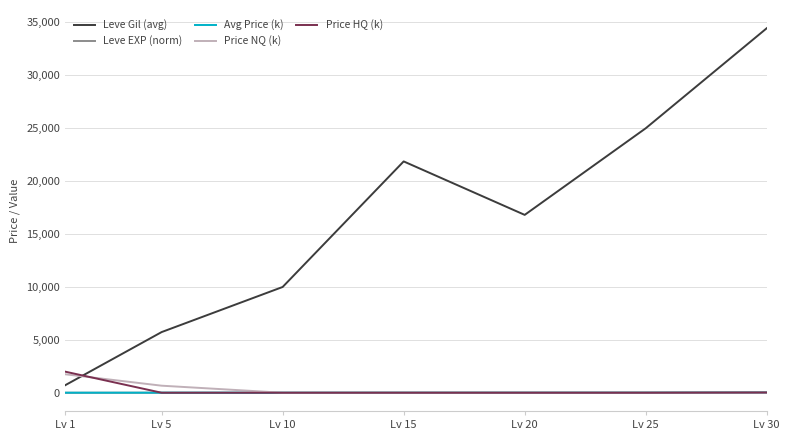

Which series has the largest range (max minus min)?

Leve Gil (avg)